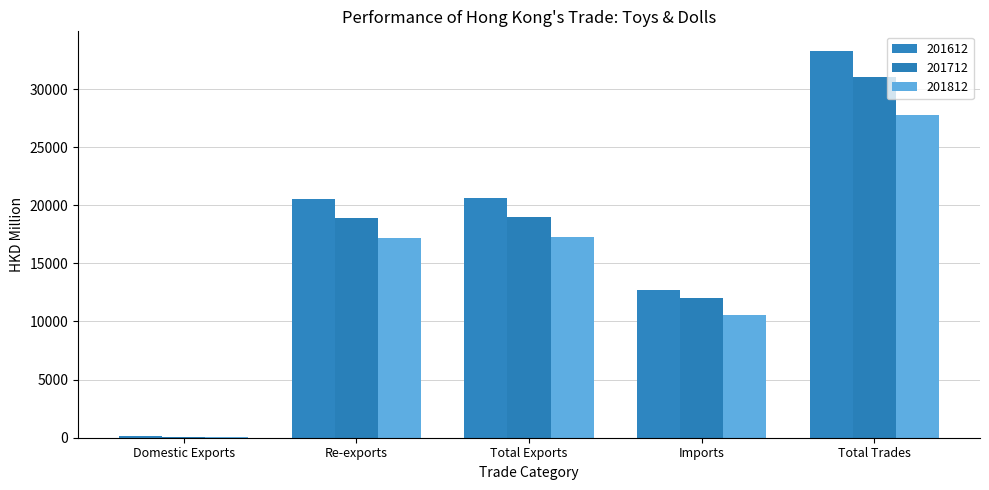

What position from the left is Imports?

4